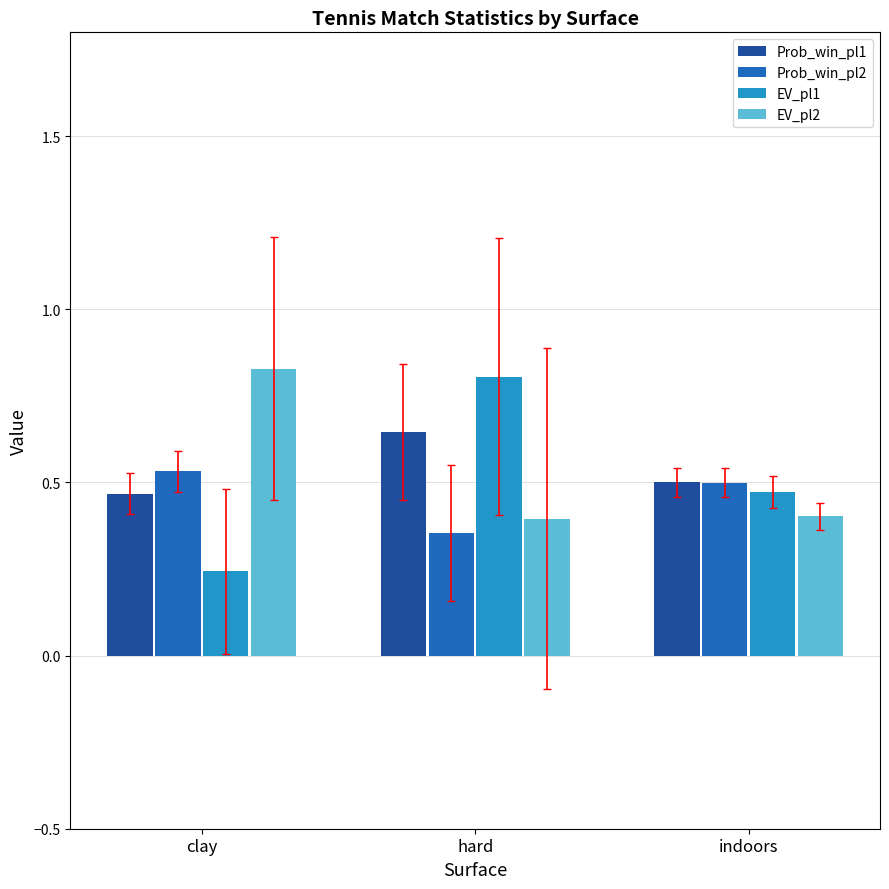

Does the chart contain stacked bars?

No